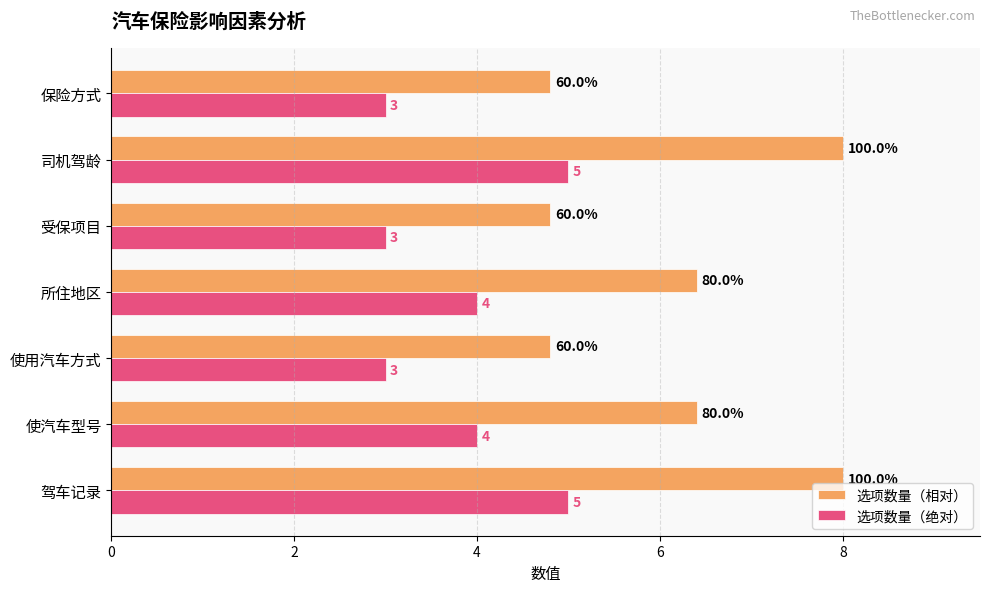

List the series in order of their overall mean, highest first.

选项数量（相对）, 选项数量（绝对）